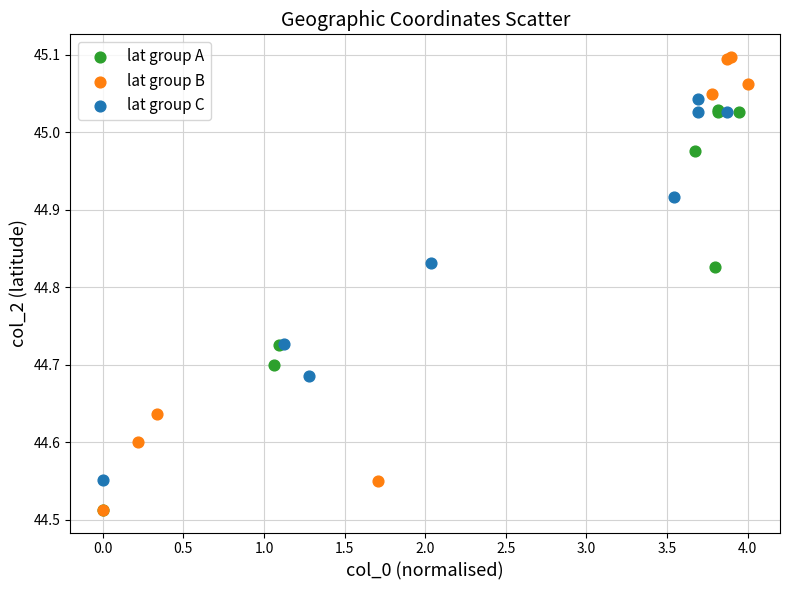

Which series has the widest spread of Y values?

lat group B